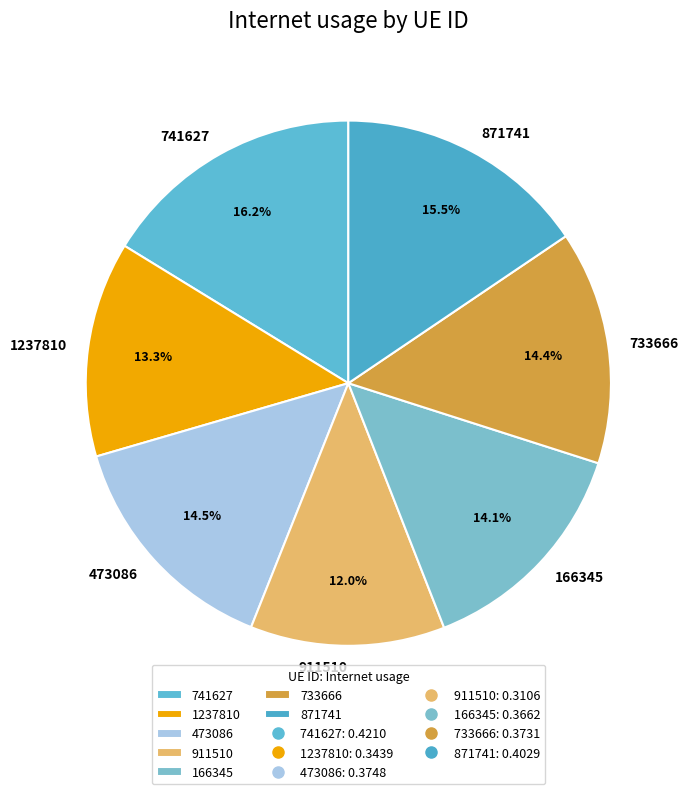

Does 911510 account for over 50% of the chart?

No